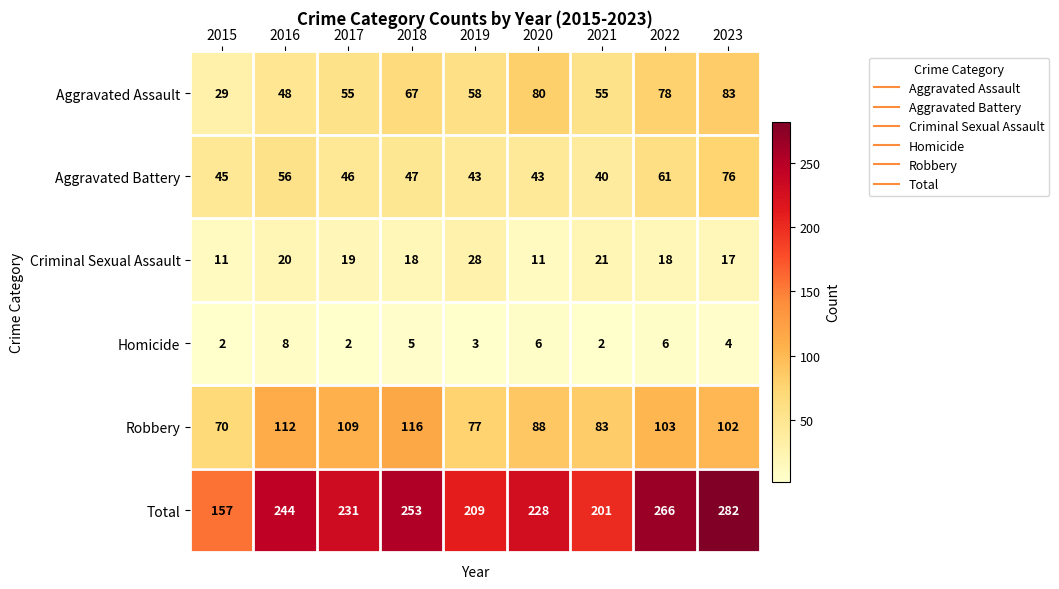

The value of Aggravated Assault at 2018 is 67. True or false?

True